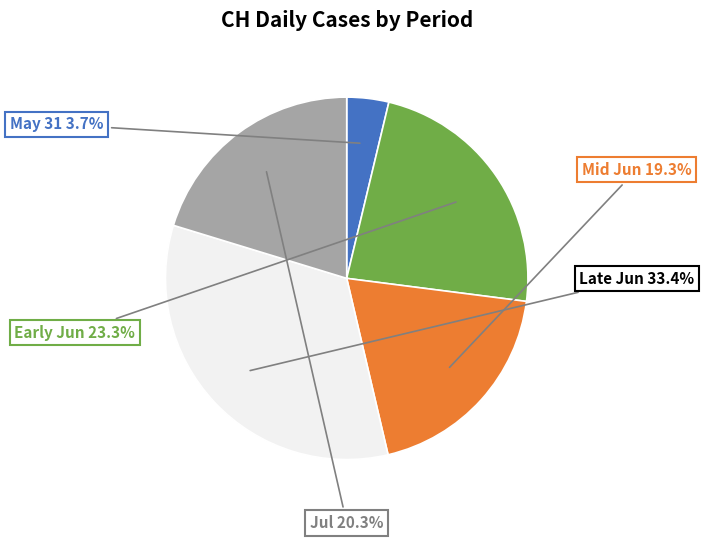

Is there a majority slice in this chart?

No